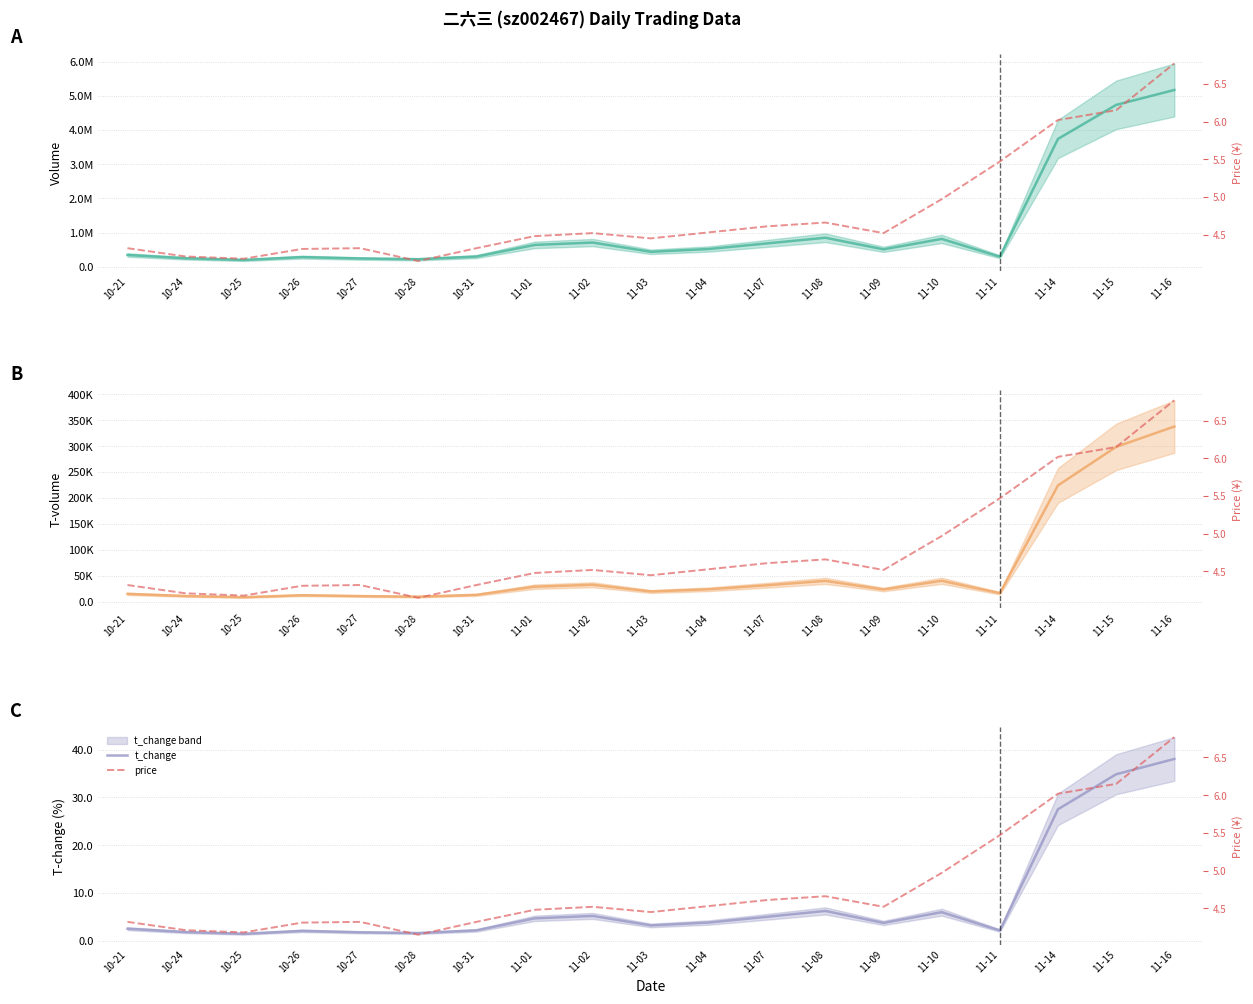

Which series has the widest spread of values?

volume